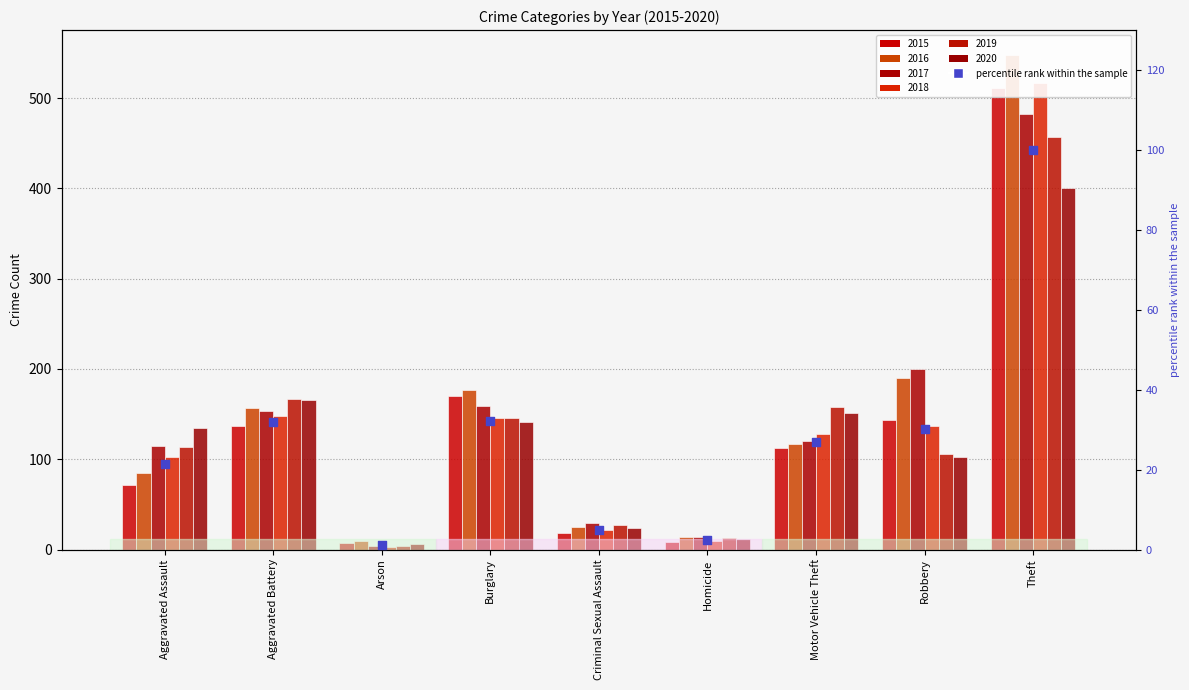

What is the ratio of the value at Theft to the value at Burglary?

3.1